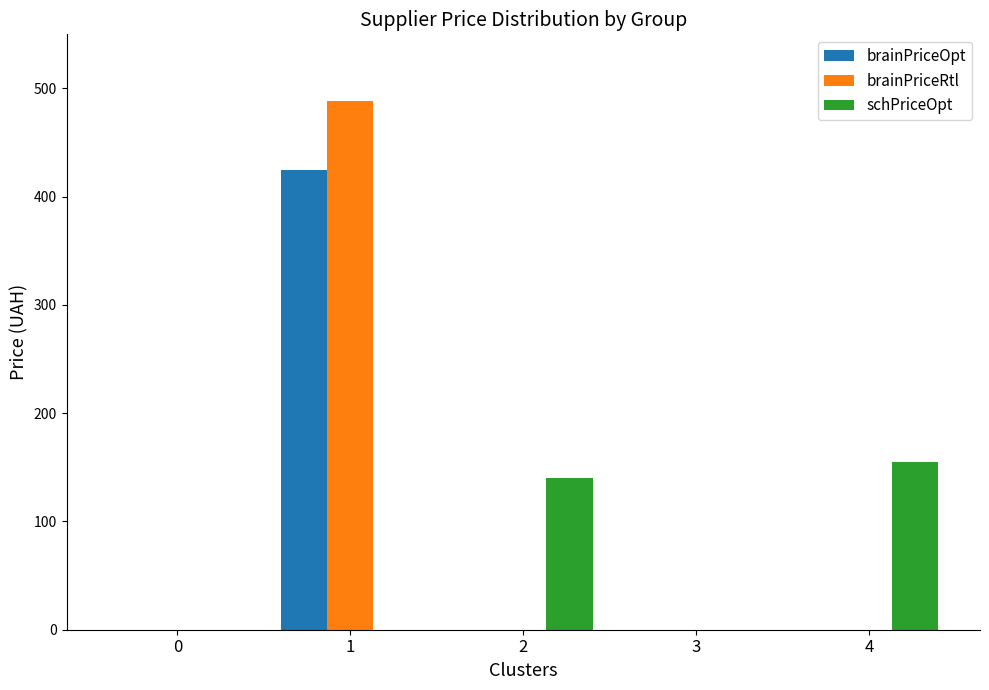

Reading left to right, extract all data points from this chart.

brainPriceOpt: 0.0	425.0	0.0	0.0	0.0
brainPriceRtl: 0.0	488.0	0.0	0.0	0.0
schPriceOpt: 0.0	0.0	140.2	0.0	155.3